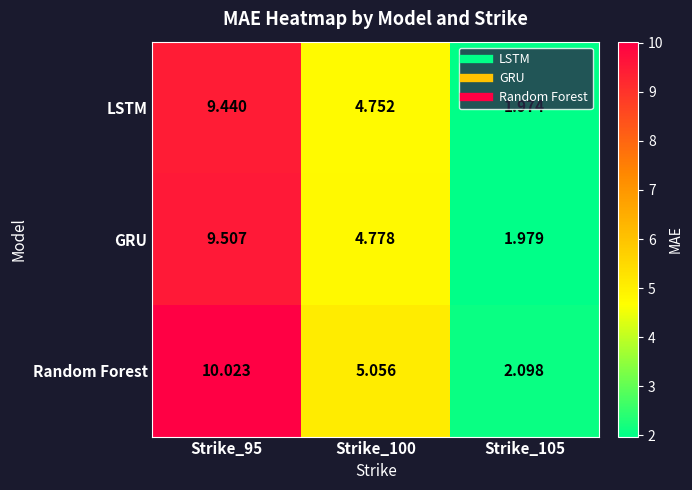

How many data points does each series have?

3